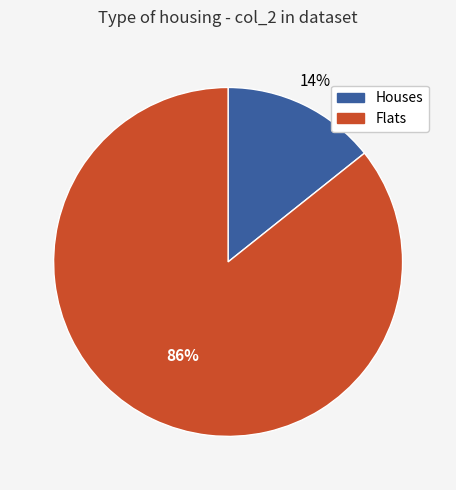

To the nearest percent, what is the average slice percentage?

50%